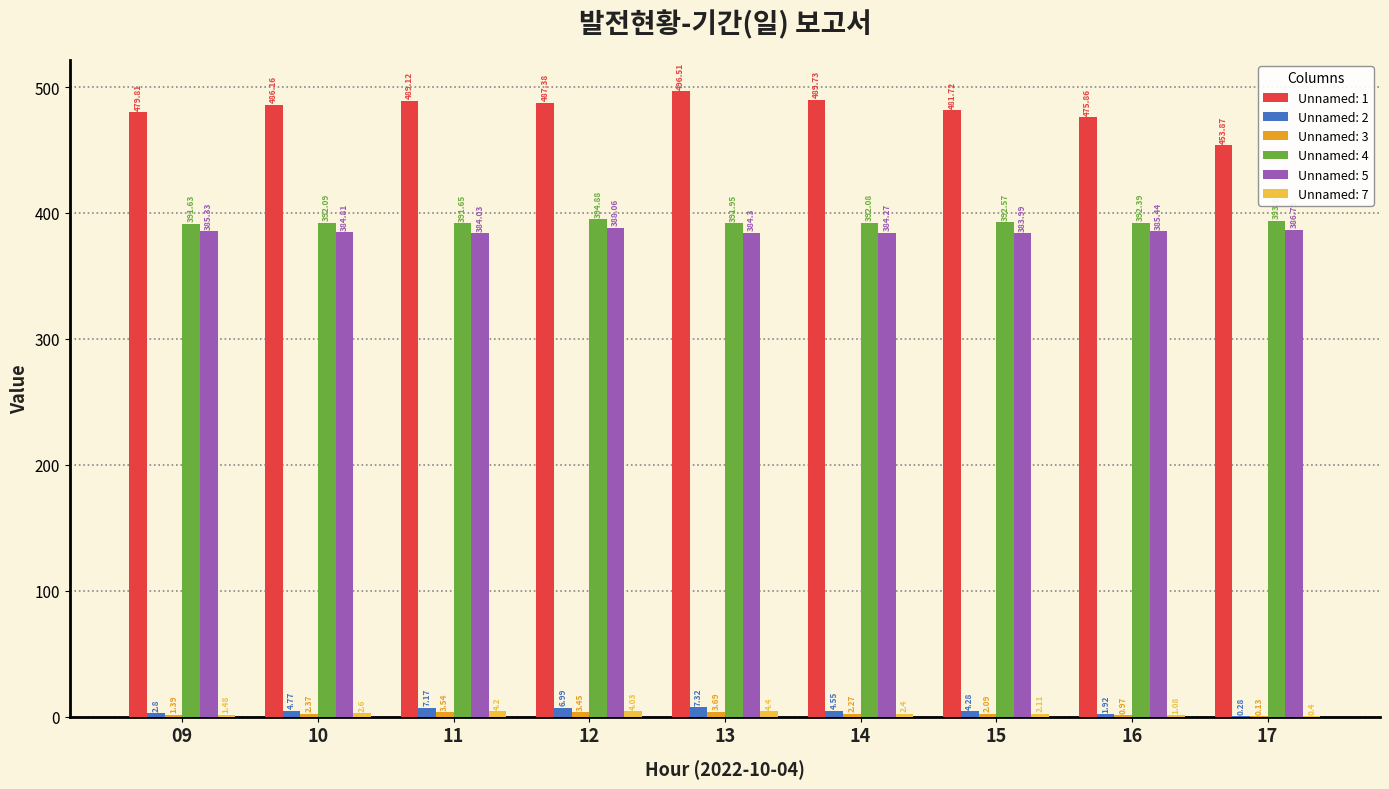

What is the sum of all Unnamed: 4 values?

3533.1